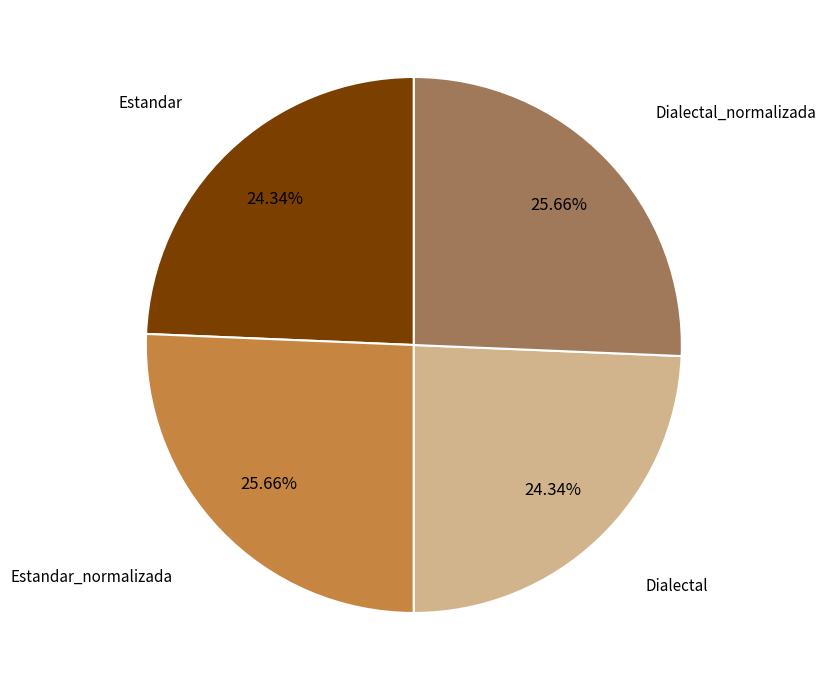

Is there a majority slice in this chart?

No